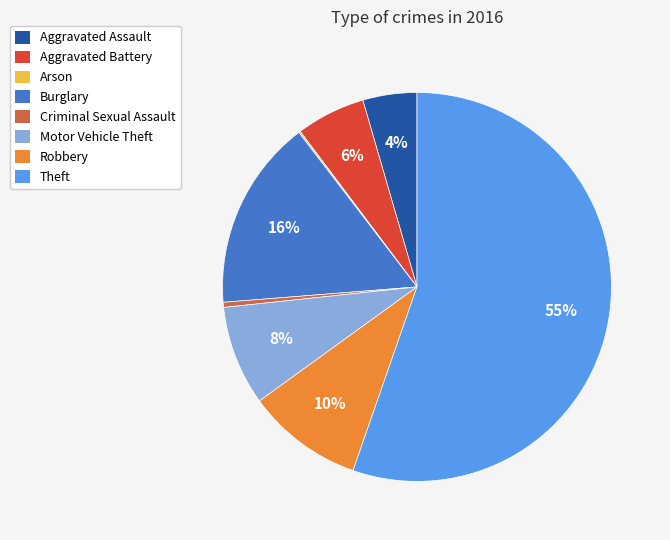

Do Criminal Sexual Assault and Burglary together represent more than half of the pie?

No